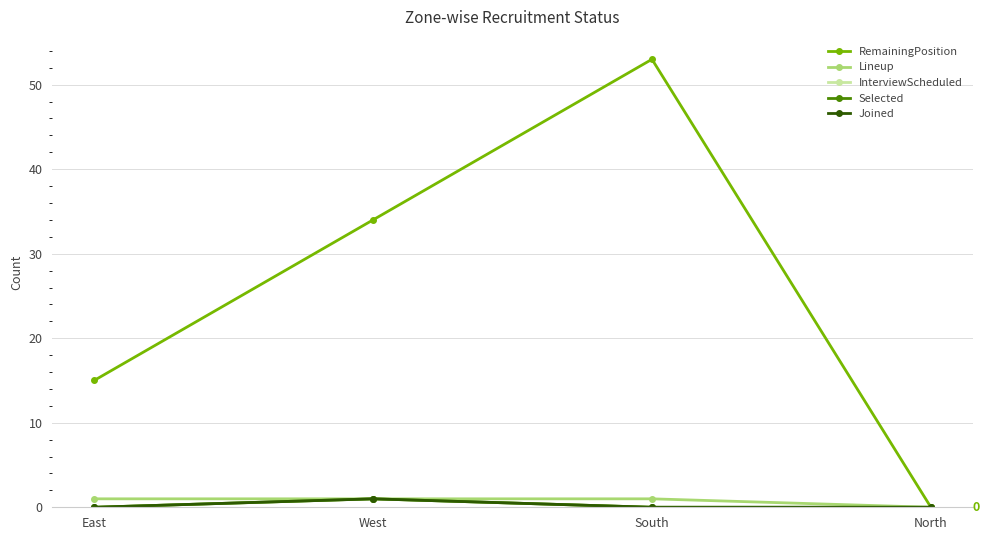

True or false: InterviewScheduled and Selected intersect in this chart.

False